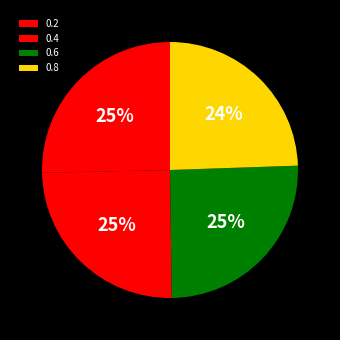

What is the smallest slice in the pie chart?

0.8